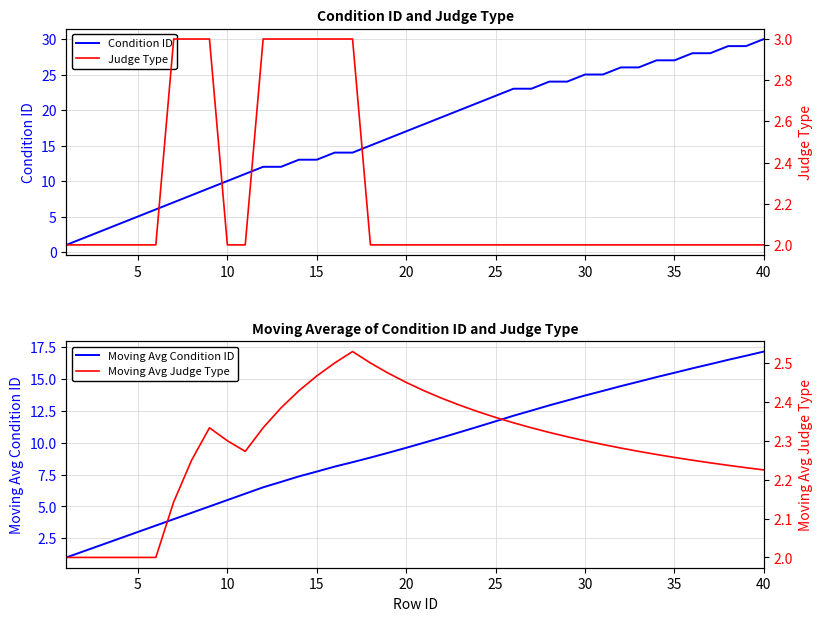

Reading right to left, what are all the values shown in this chart?

Condition ID: 30.0	29.0	29.0	28.0	28.0	27.0	27.0	26.0	26.0	25.0	25.0	24.0	24.0	23.0	23.0	22.0	21.0	20.0	19.0	18.0	17.0	16.0	15.0	14.0	14.0	13.0	13.0	12.0	12.0	11.0	10.0	9.0	8.0	7.0	6.0	5.0	4.0	3.0	2.0	1.0
Judge Type: 2.0	2.0	2.0	2.0	2.0	2.0	2.0	2.0	2.0	2.0	2.0	2.0	2.0	2.0	2.0	2.0	2.0	2.0	2.0	2.0	2.0	2.0	2.0	3.0	3.0	3.0	3.0	3.0	3.0	2.0	2.0	3.0	3.0	3.0	2.0	2.0	2.0	2.0	2.0	2.0
Moving Avg Condition ID: 17.1	16.8	16.5	16.2	15.8	15.5	15.1	14.8	14.4	14.1	13.7	13.3	12.9	12.5	12.1	11.7	11.2	10.8	10.4	10.0	9.6	9.2	8.8	8.5	8.1	7.7	7.4	6.9	6.5	6.0	5.5	5.0	4.5	4.0	3.5	3.0	2.5	2.0	1.5	1.0
Moving Avg Judge Type: 2.2	2.2	2.2	2.2	2.2	2.3	2.3	2.3	2.3	2.3	2.3	2.3	2.3	2.3	2.3	2.4	2.4	2.4	2.4	2.4	2.5	2.5	2.5	2.5	2.5	2.5	2.4	2.4	2.3	2.3	2.3	2.3	2.2	2.1	2.0	2.0	2.0	2.0	2.0	2.0